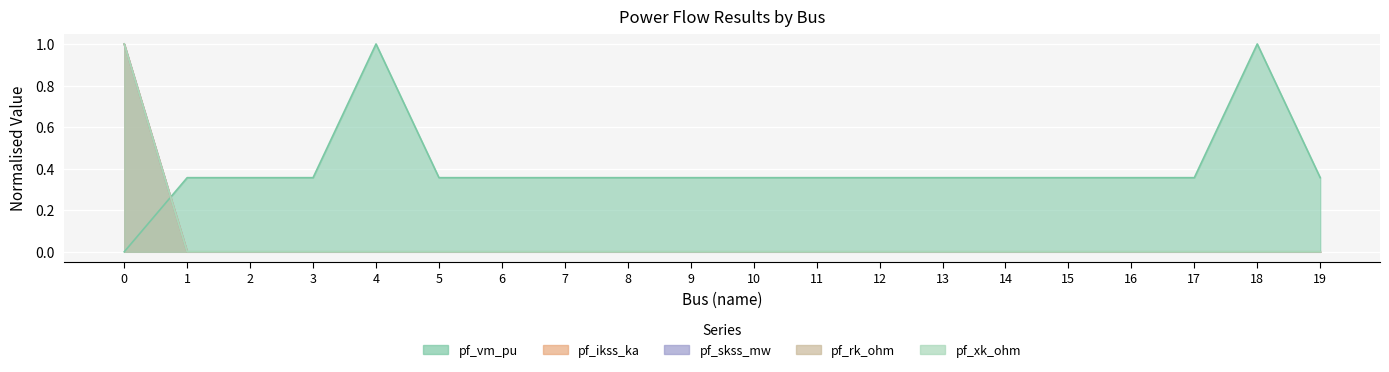

True or false: pf_ikss_ka has a value of 0.0 at 17.

True